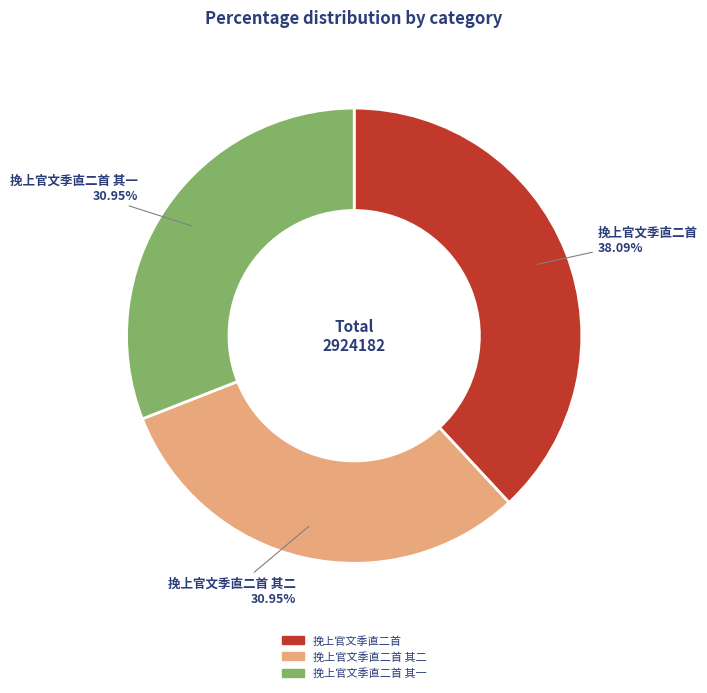

True or false: 挽上官文季直二首 accounts for 38% of the total.

True